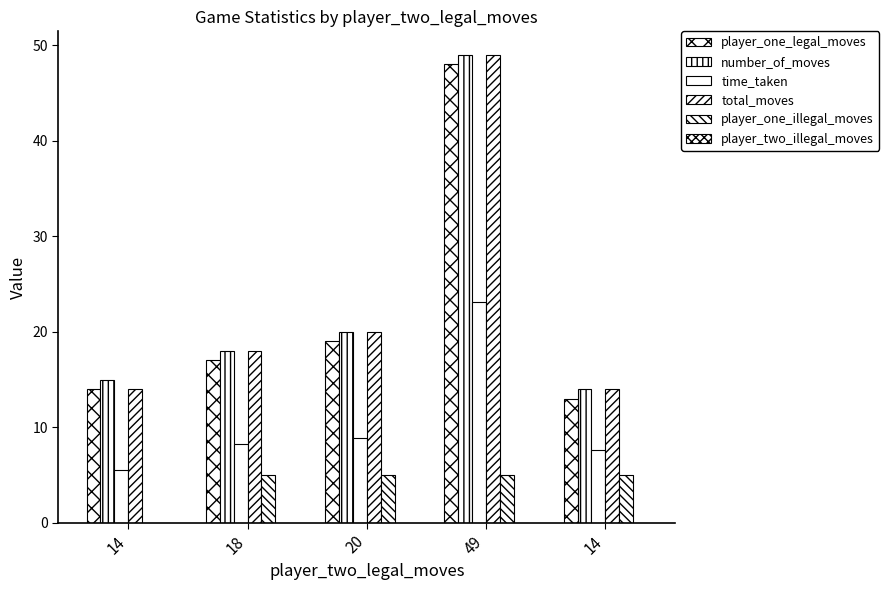

What is the label of the 5th bar from the right?

14